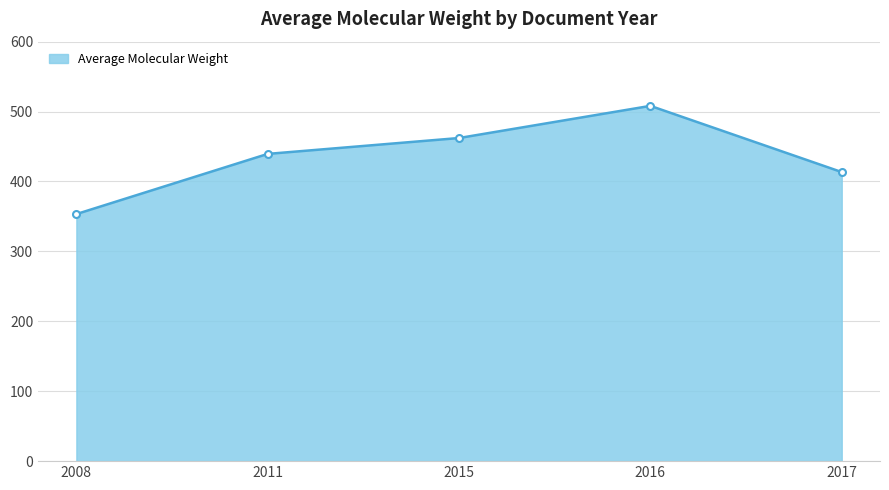

At which category does the chart reach its peak across all series?

2016